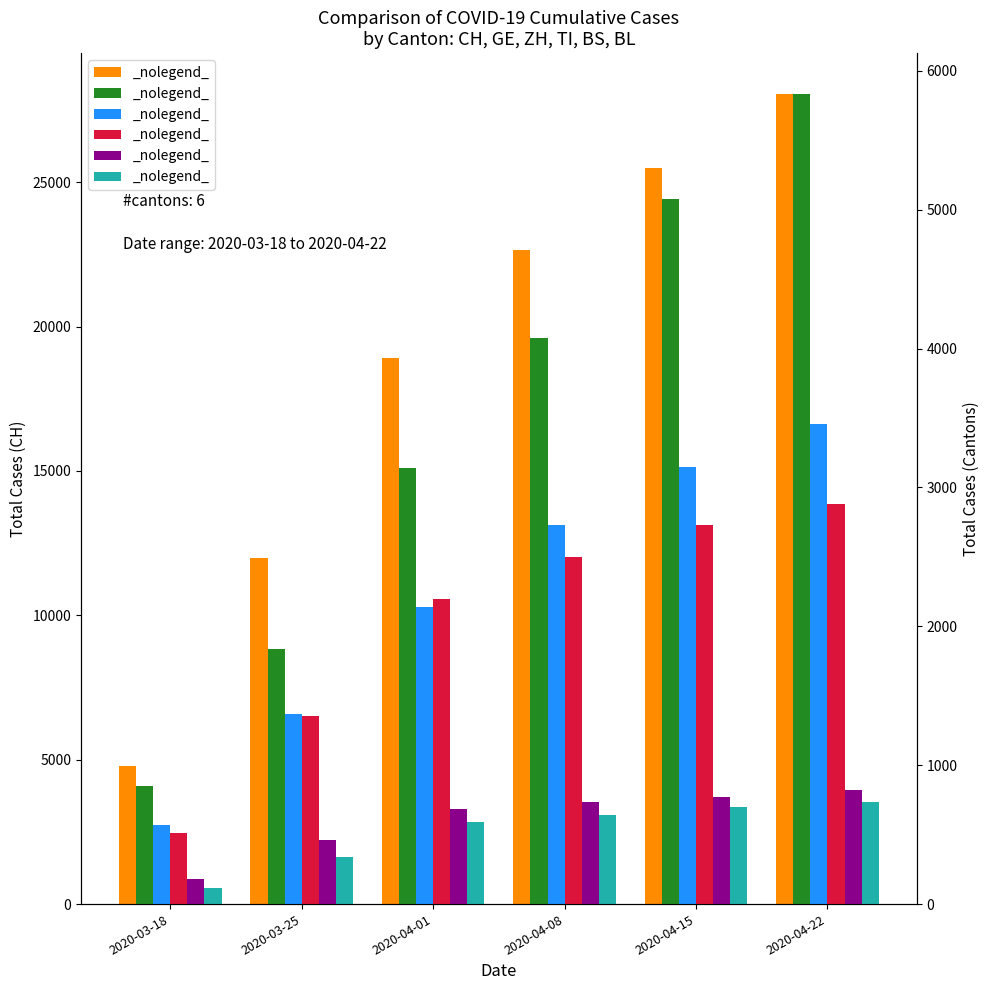

What is the smallest value displayed?

116